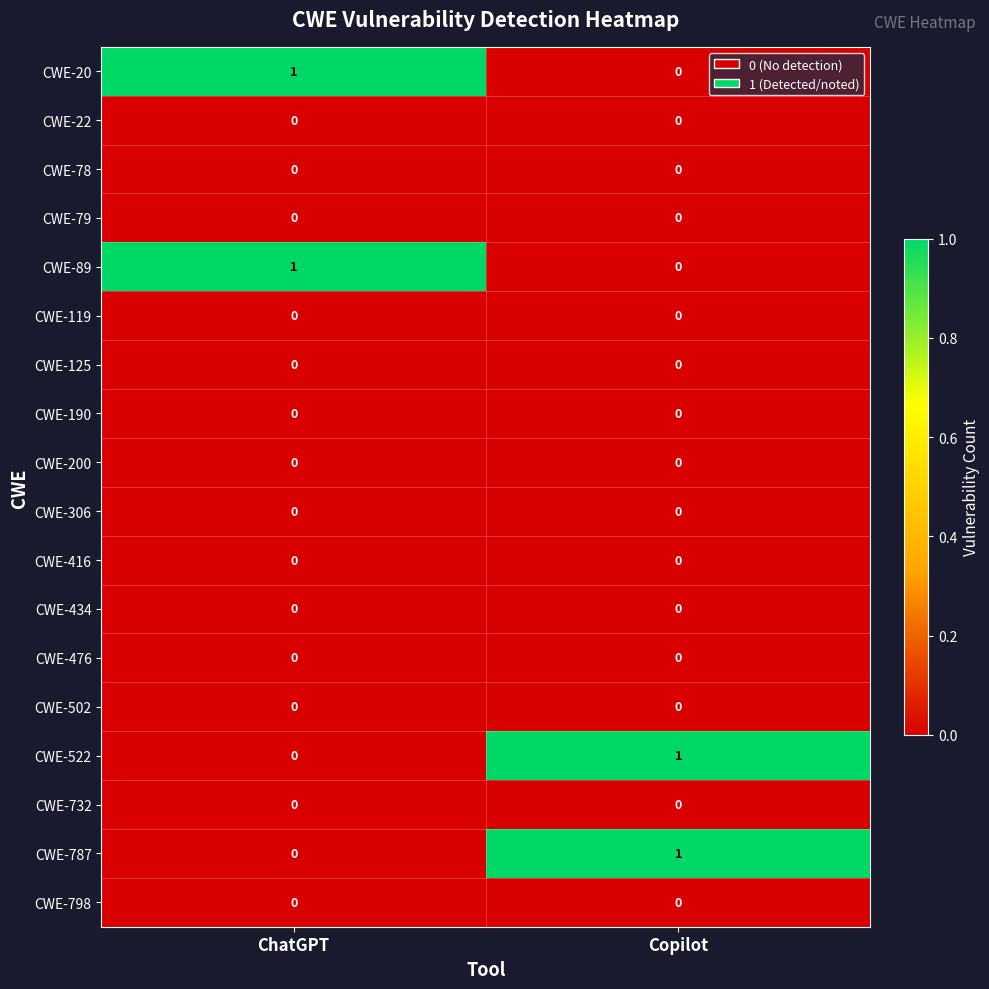

True or false: CWE-522 has a value of 1 at Copilot.

True